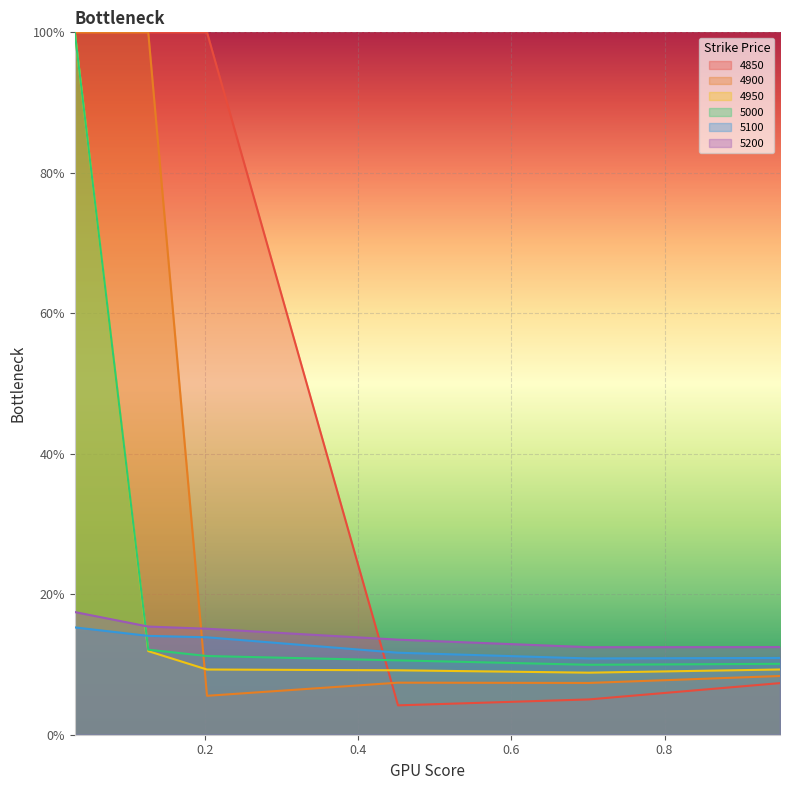

How many intersections are there between 5000 and 4900?

1